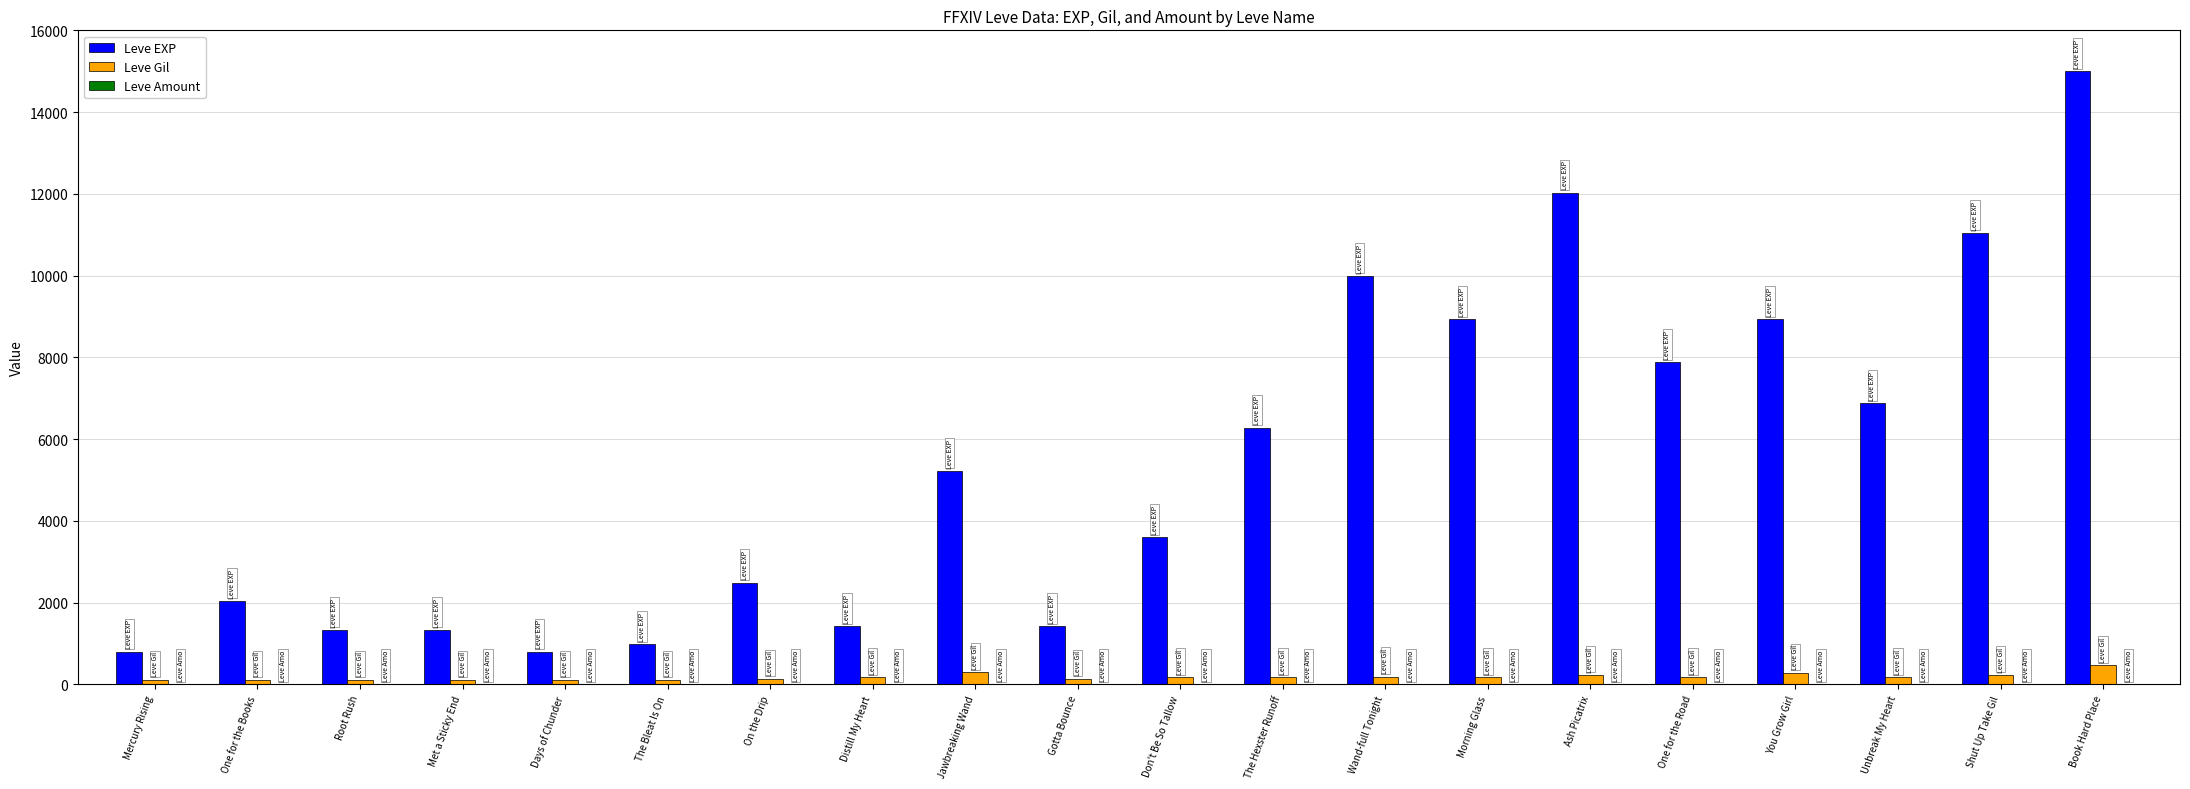

At which category is the sum across all series the highest?

Book Hard Place